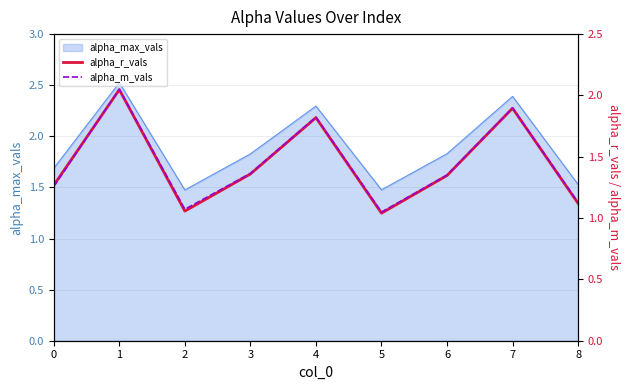

The value of alpha_max_vals at 5 is 1.5. True or false?

True